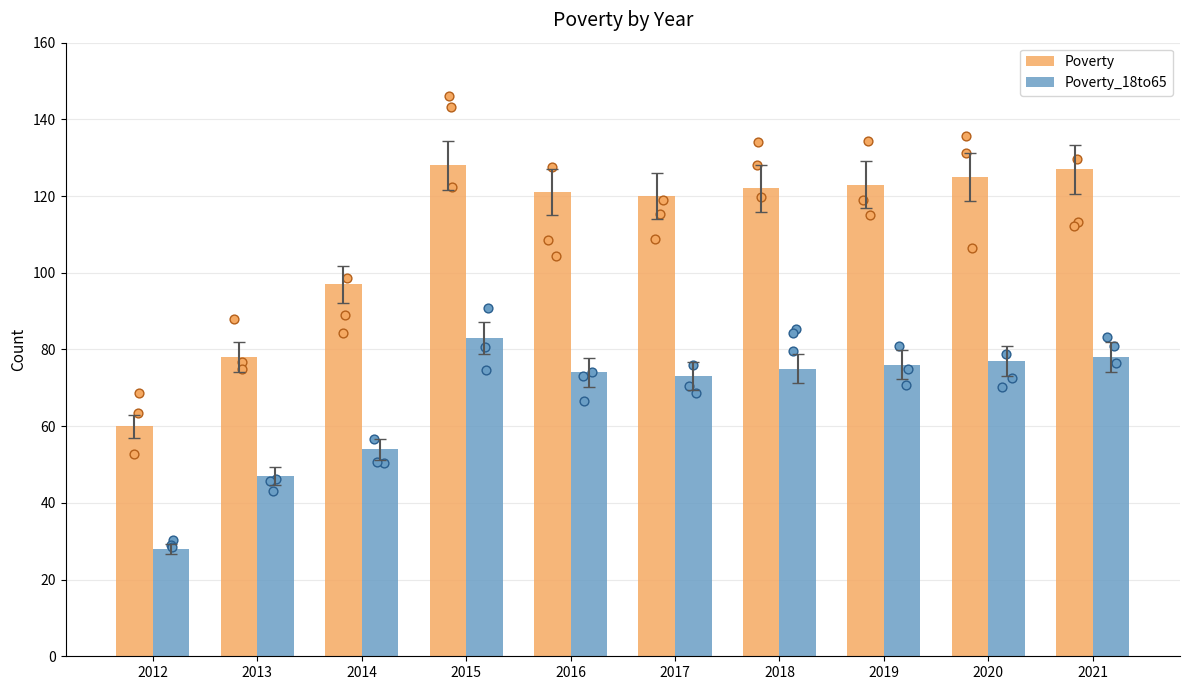

Which series contains the highest Y value?

Poverty